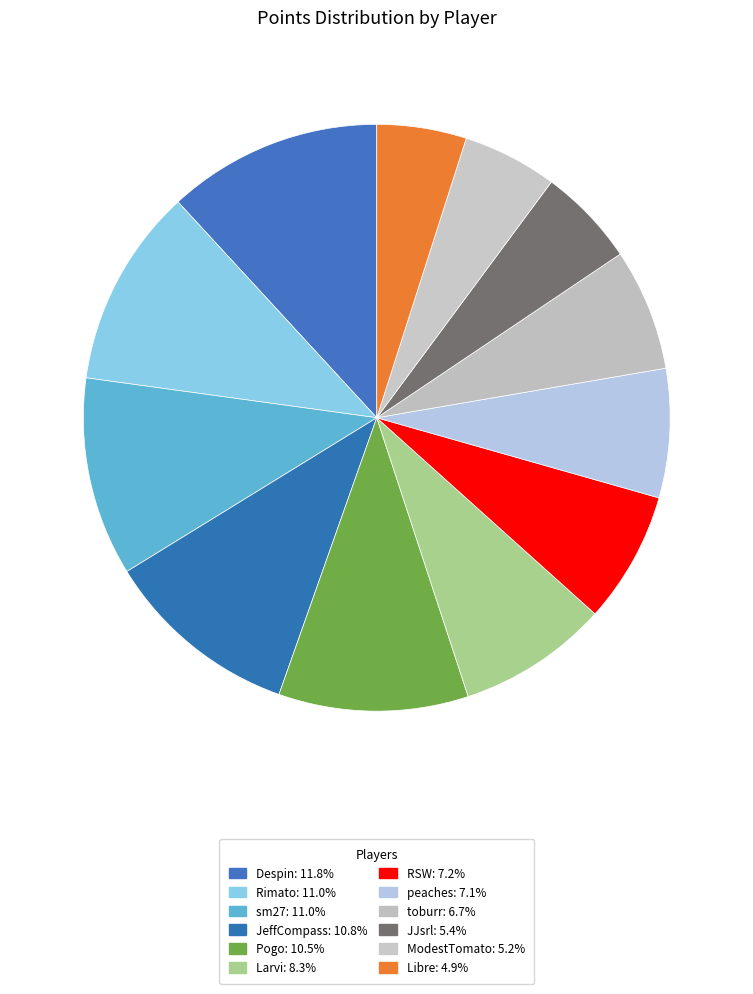

Rank the categories by value from lowest to highest.

Libre, ModestTomato, JJsrl, toburr, peaches, RSW, Larvi, Pogo, JeffCompass, sm27, Rimato, Despin